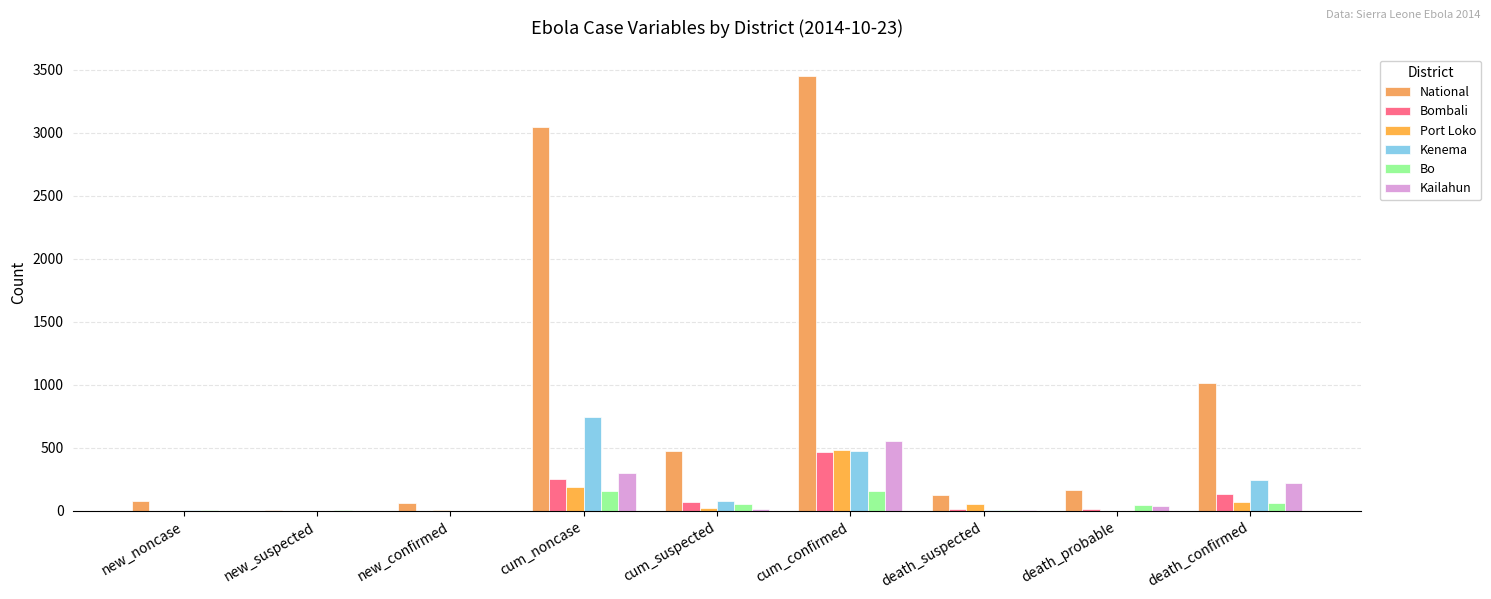

Which label corresponds to the largest value in the chart?

cum_confirmed